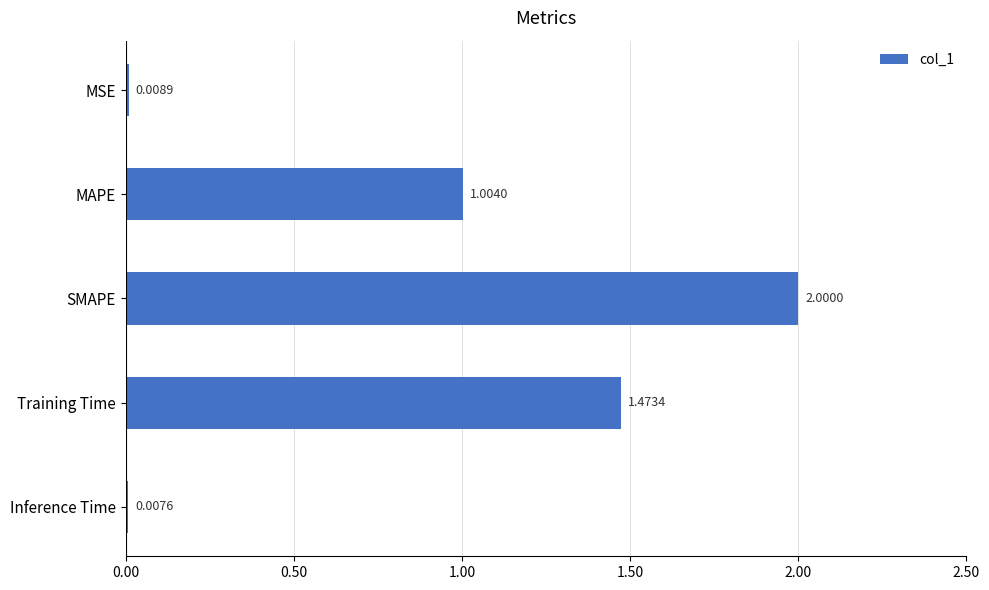

Which category has the lowest value across all series?

Inference Time